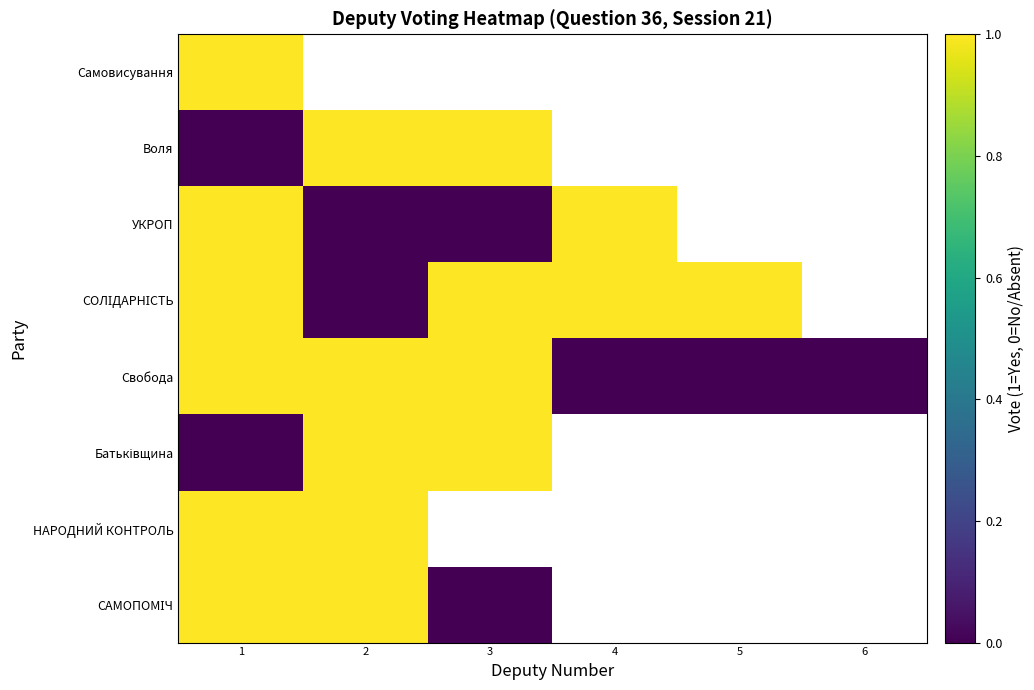

What is the maximum value for Свобода?

1.0